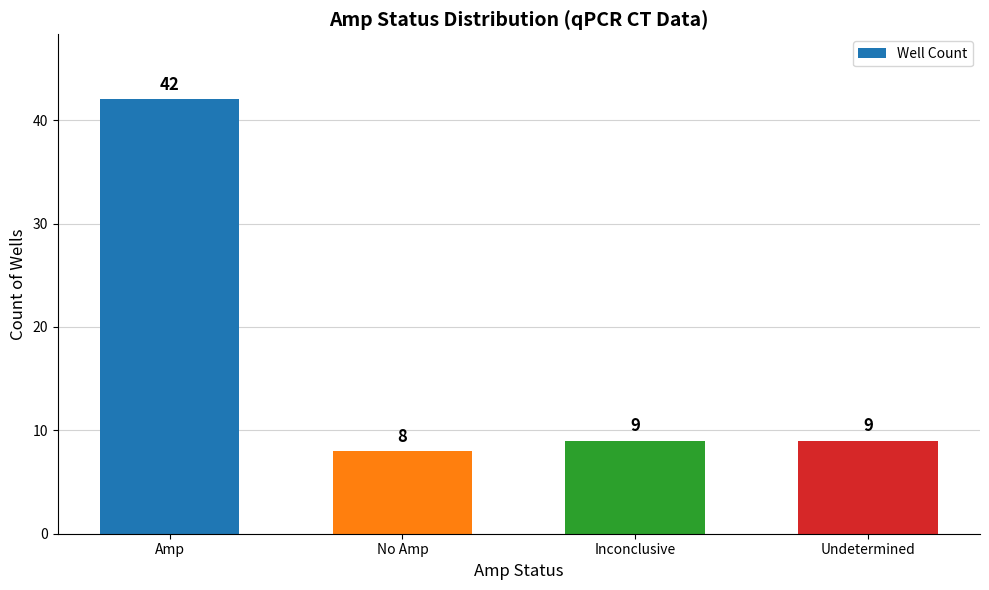

What is the sum of the values at Undetermined and Inconclusive?

18